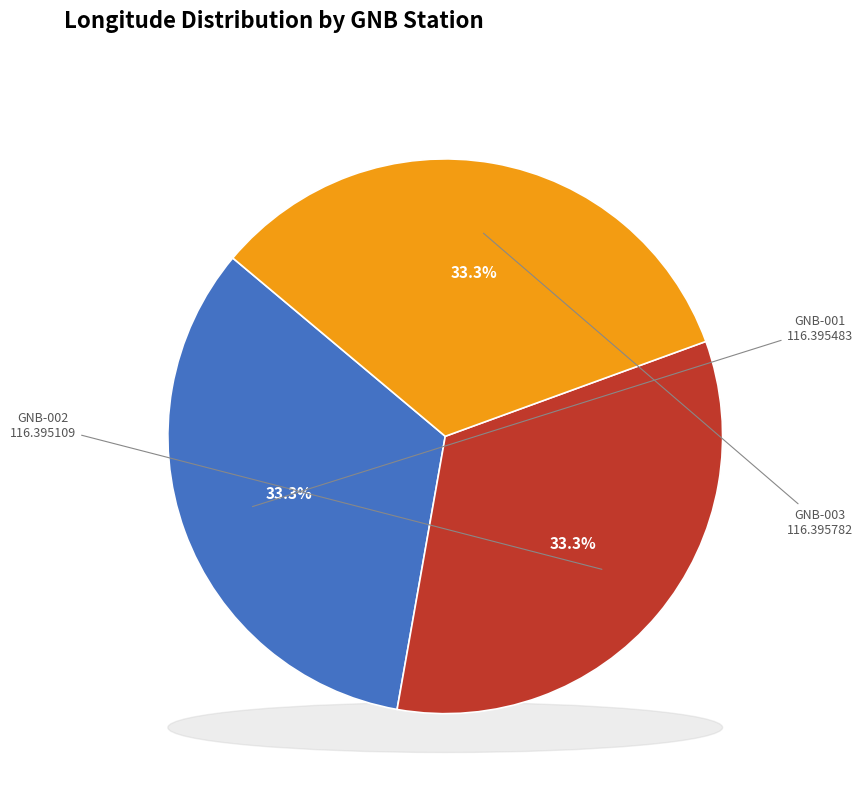

Combined, what portion of the pie is GNB-003 and GNB-001?

66.7%